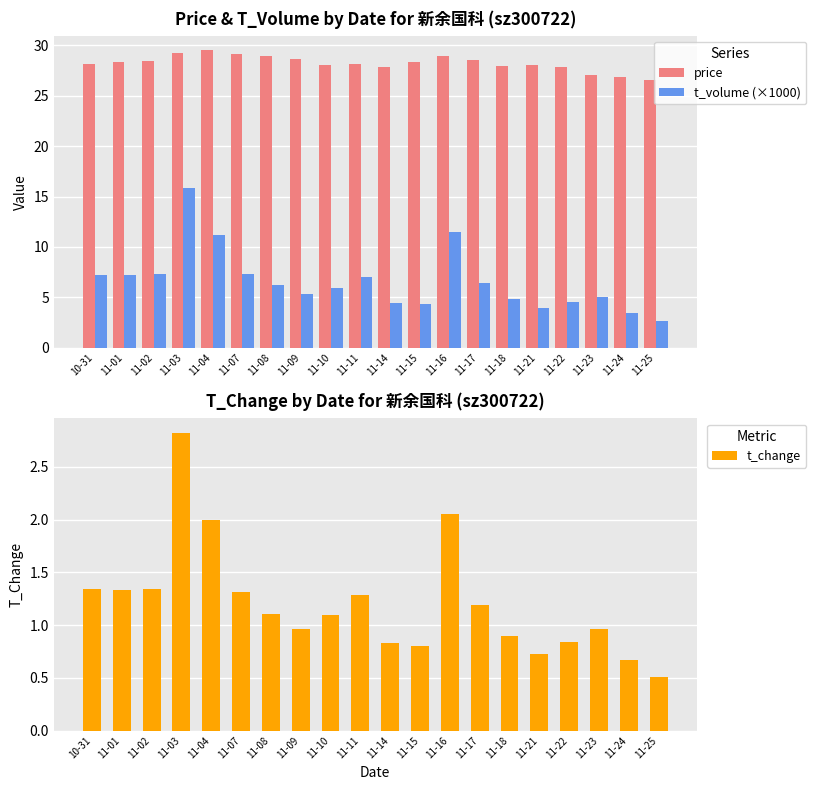

Are the bars horizontal?

No